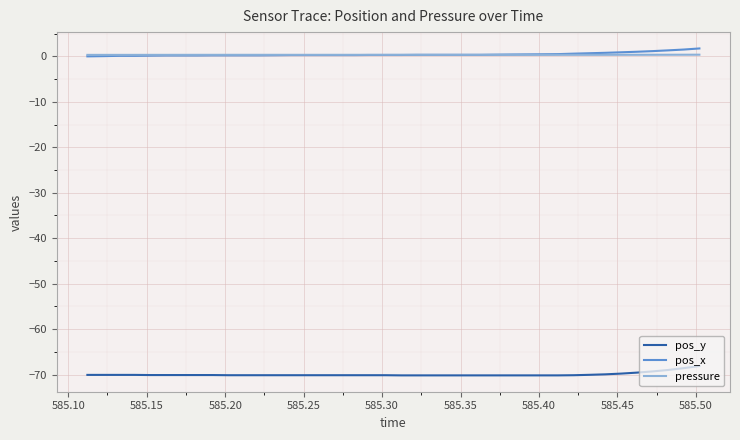

True or false: pos_x and pos_y intersect in this chart.

False